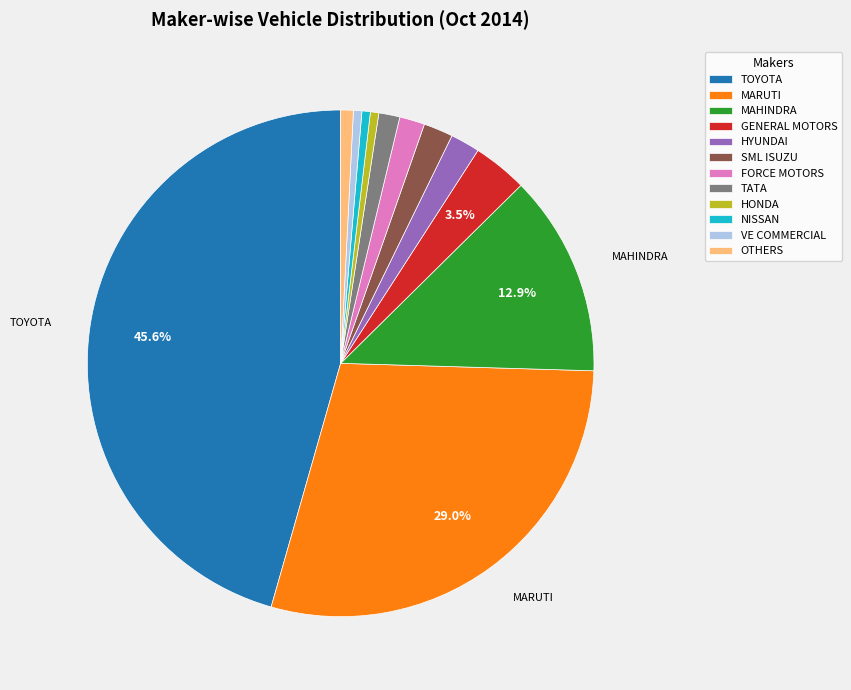

To the nearest percent, what is the average slice percentage?

8%